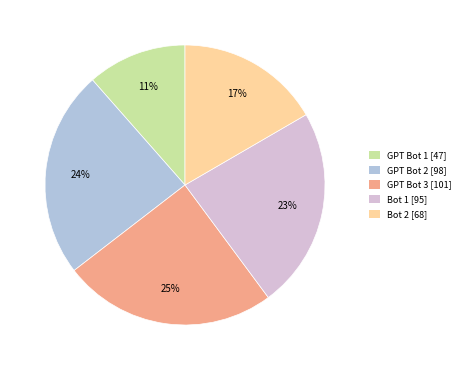

How many segments does this pie chart have?

5